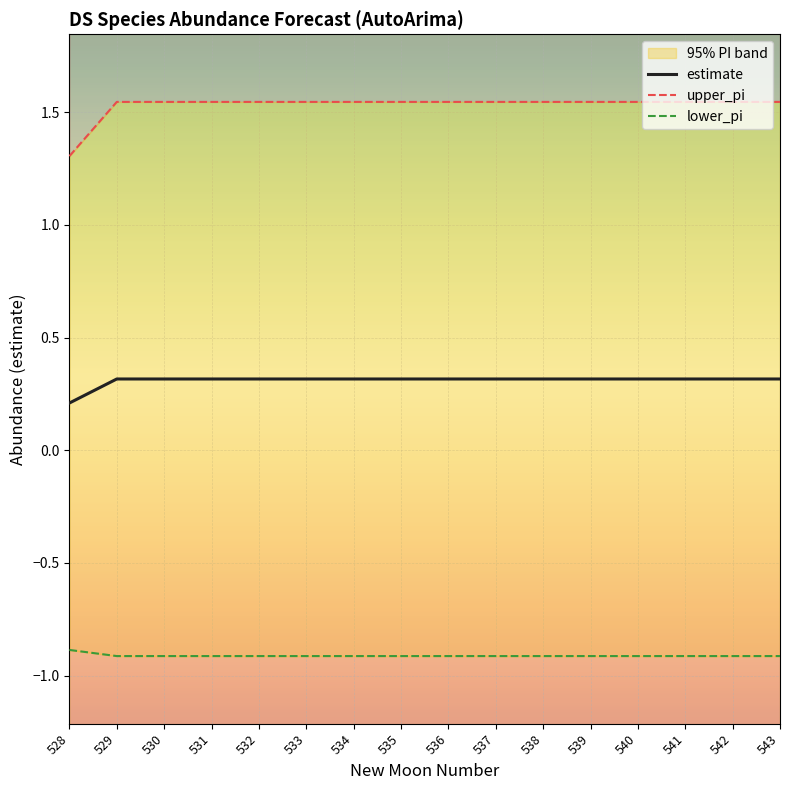

True or false: lower_pi and estimate intersect in this chart.

False